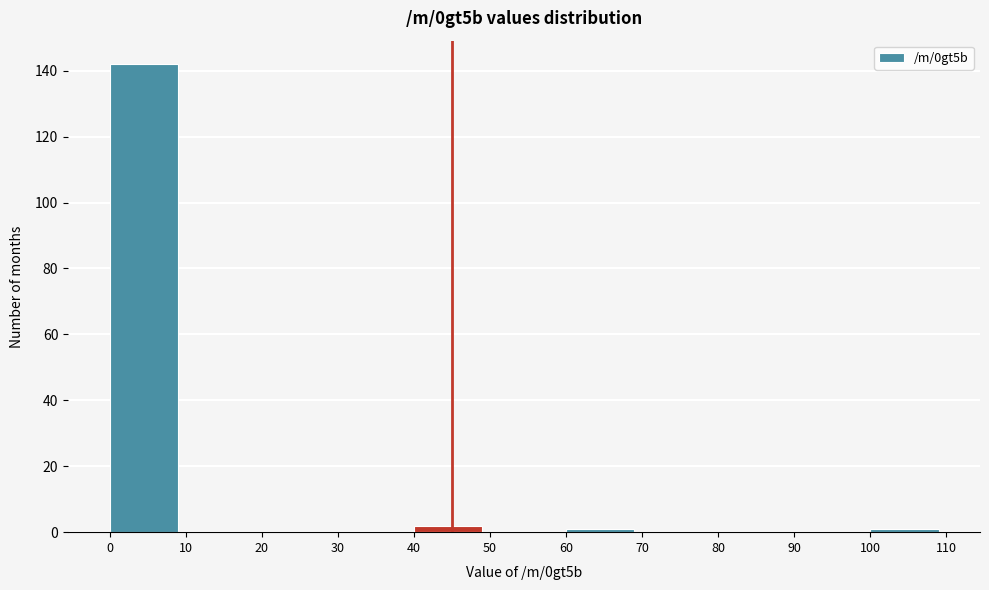

How tall is the bar that spans 40 to 50 on the x-axis? The values are not printed on the chart, so give them approximately, as read against the axis.

2